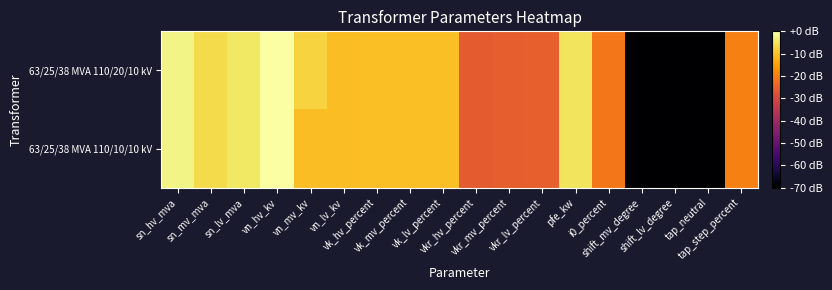

Reading left to right, extract all data points from this chart.

63/25/38 MVA 110/20/10 kV: sn_hv_mva=-2.4	sn_mv_mva=-6.4	sn_lv_mva=-4.6	vn_hv_kv=0.0	vn_mv_kv=-7.4	vn_lv_kv=-10.4	vk_hv_percent=-10.2	vk_mv_percent=-10.2	vk_lv_percent=-10.2	vkr_hv_percent=-25.9	vkr_mv_percent=-25.4	vkr_lv_percent=-25.0	pfe_kw=-5.0	i0_percent=-20.9	shift_mv_degree=-80.0	shift_lv_degree=-80.0	tap_neutral=-80.0	tap_step_percent=-19.6
63/25/38 MVA 110/10/10 kV: sn_hv_mva=-2.4	sn_mv_mva=-6.4	sn_lv_mva=-4.6	vn_hv_kv=0.0	vn_mv_kv=-10.4	vn_lv_kv=-10.4	vk_hv_percent=-10.2	vk_mv_percent=-10.2	vk_lv_percent=-10.2	vkr_hv_percent=-25.9	vkr_mv_percent=-25.4	vkr_lv_percent=-25.0	pfe_kw=-5.0	i0_percent=-20.9	shift_mv_degree=-80.0	shift_lv_degree=-80.0	tap_neutral=-80.0	tap_step_percent=-19.6